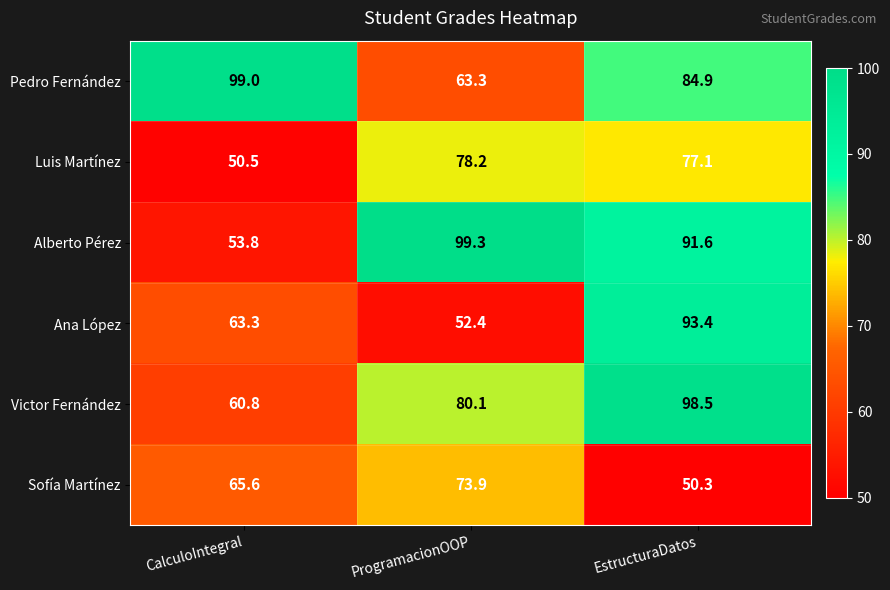

Rank the series by their maximum value, from lowest to highest.

Sofía Martínez, Luis Martínez, Ana López, Victor Fernández, Pedro Fernández, Alberto Pérez